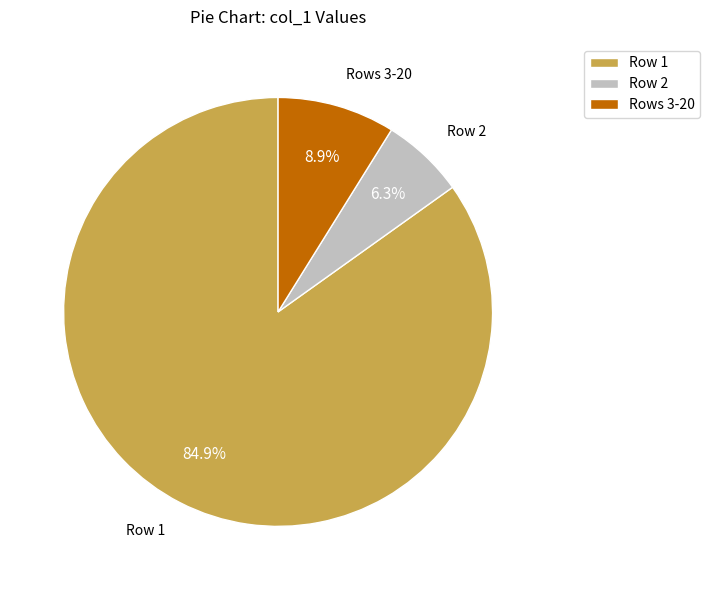

Which has a higher value, Rows 3-20 or Row 1?

Row 1